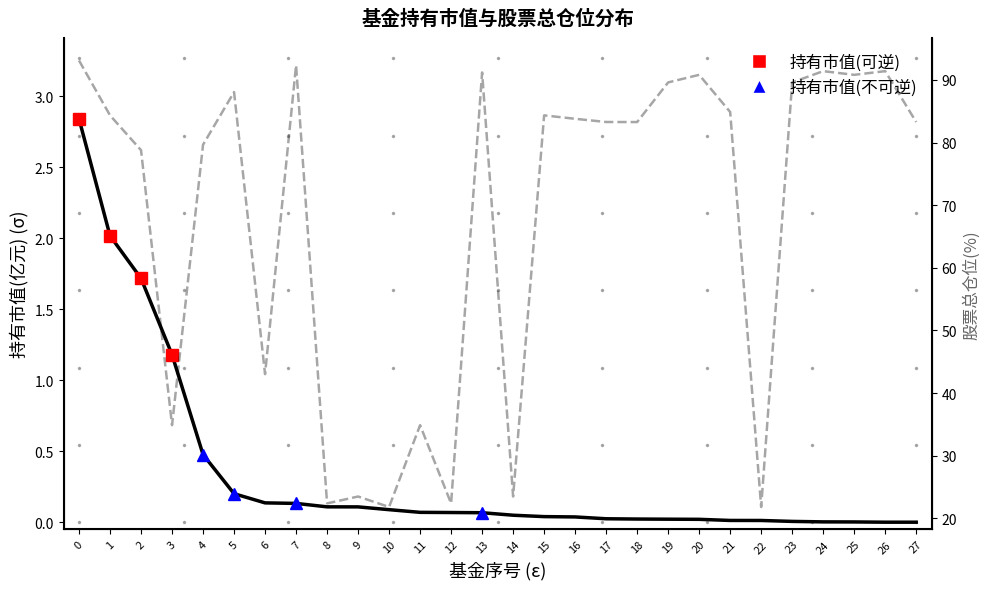

True or false: 持有市值(不可逆) and 持有市值(可逆) cross at least once.

False